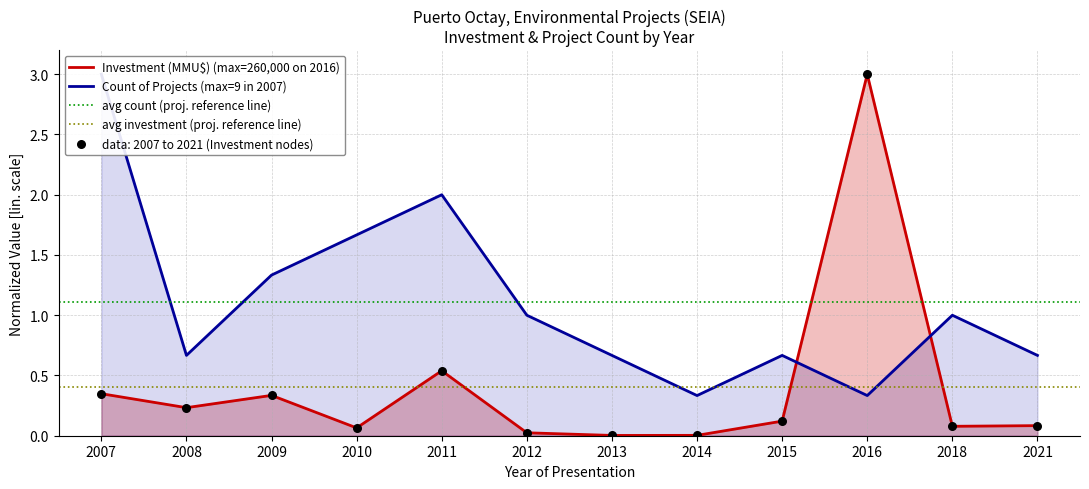

At how many categories does at least one series exceed 2?

2